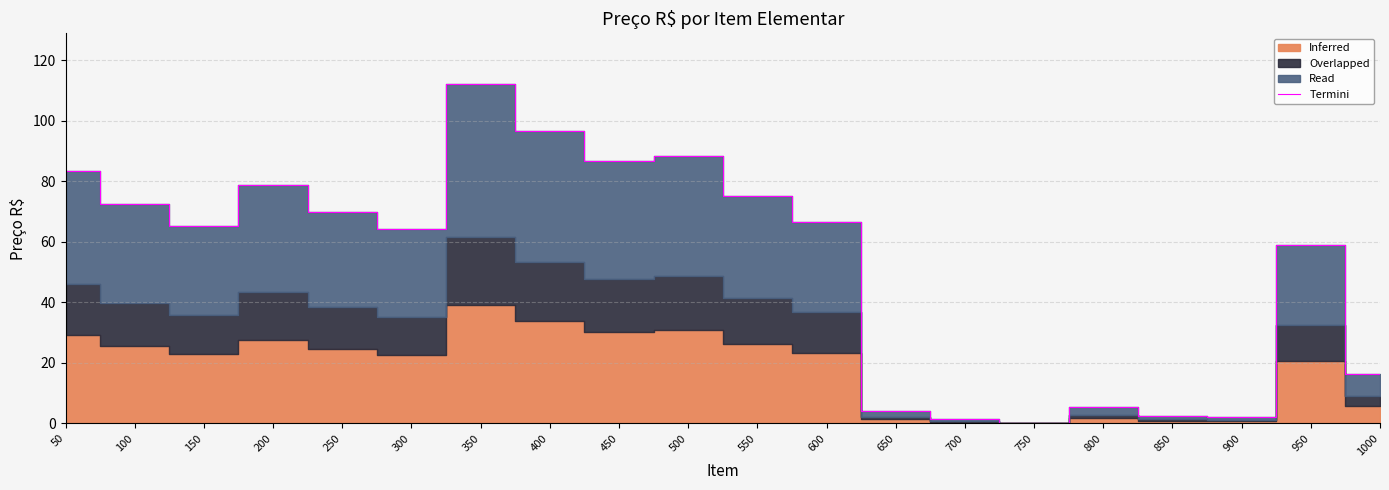

Reading left to right, what are all the values shown in this chart?

83.5	72.5	65.3	78.6	69.9	64.0	112.0	96.7	86.6	88.3	75.2	66.6	3.9	1.6	0.2	5.3	2.4	2.0	59.0	16.4